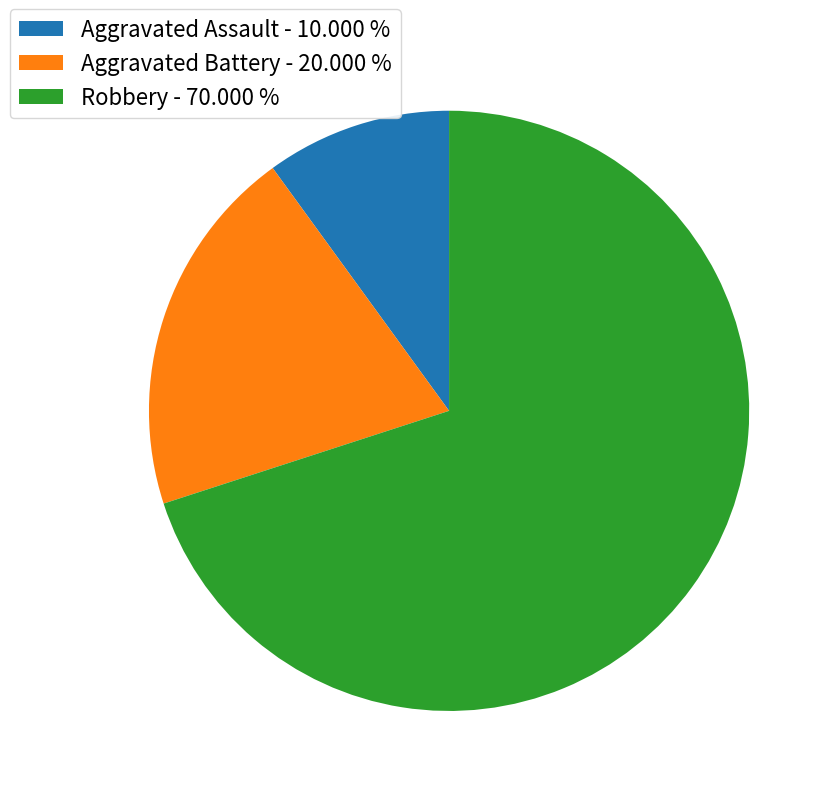

How many segments does this pie chart have?

3